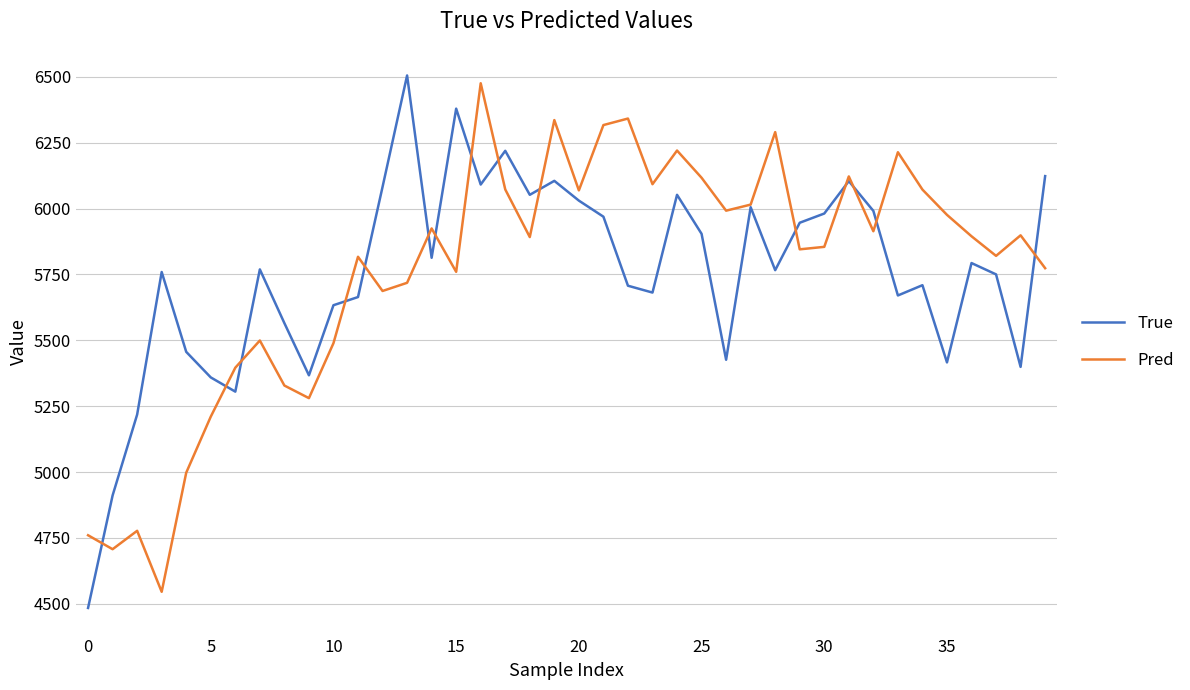

What is the sum of all True values?

230158.0